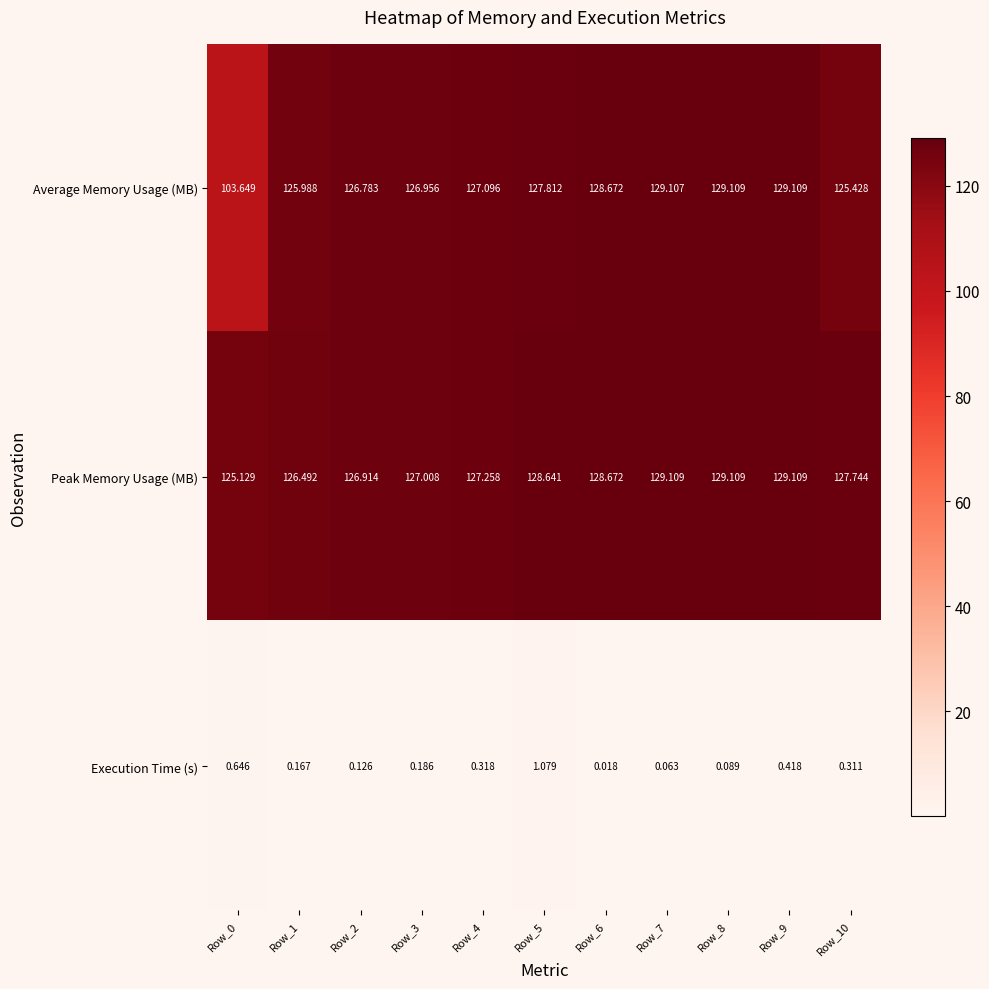

Rank the series at Row_10 from lowest to highest value.

Execution Time (s), Average Memory Usage (MB), Peak Memory Usage (MB)